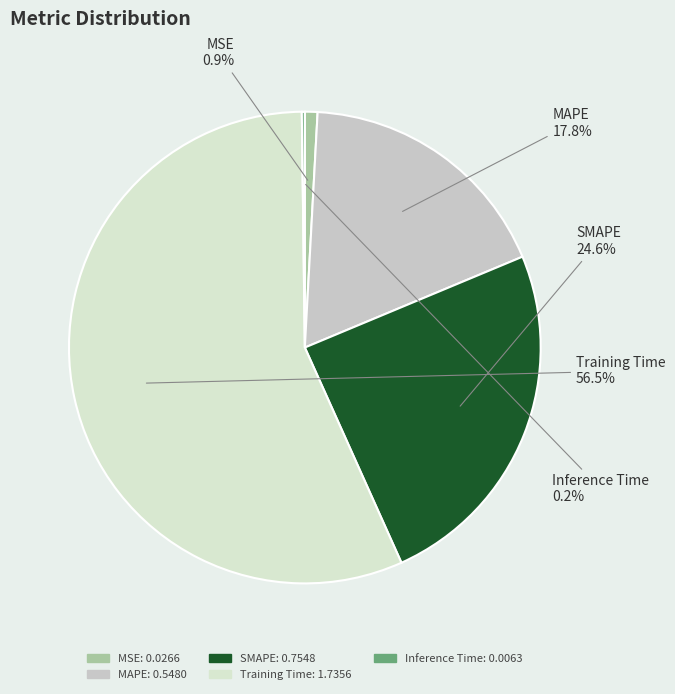

To the nearest percent, what is the average slice percentage?

20%